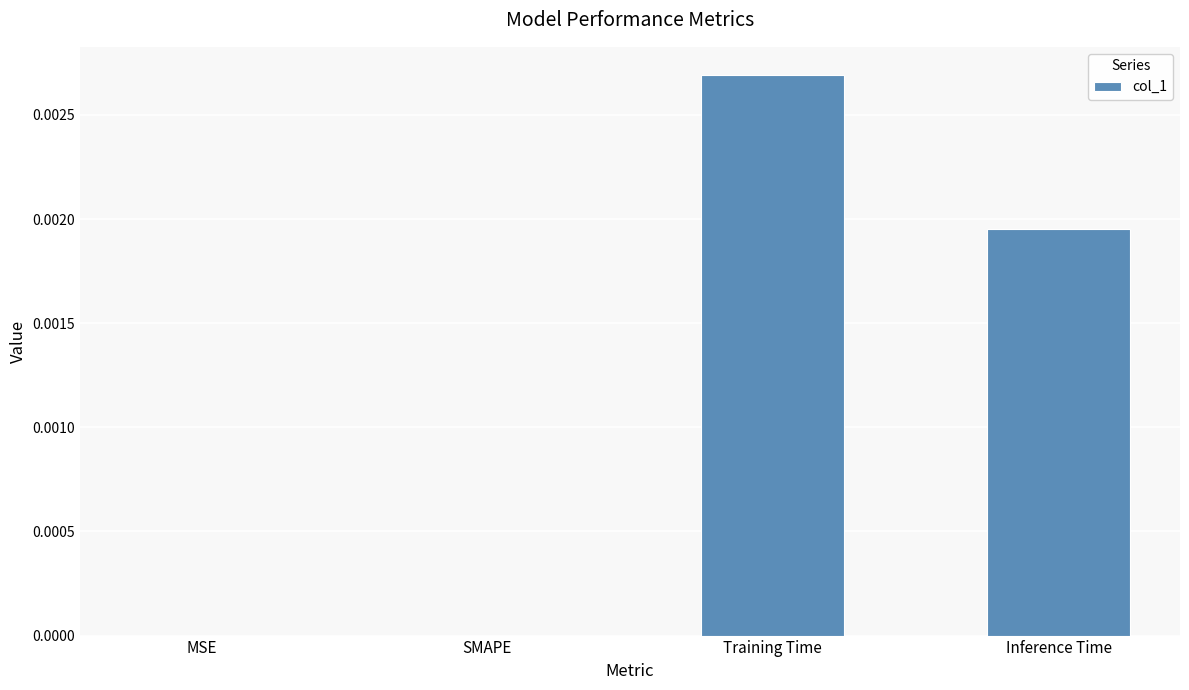

Which has a higher value, Inference Time or MSE?

Inference Time